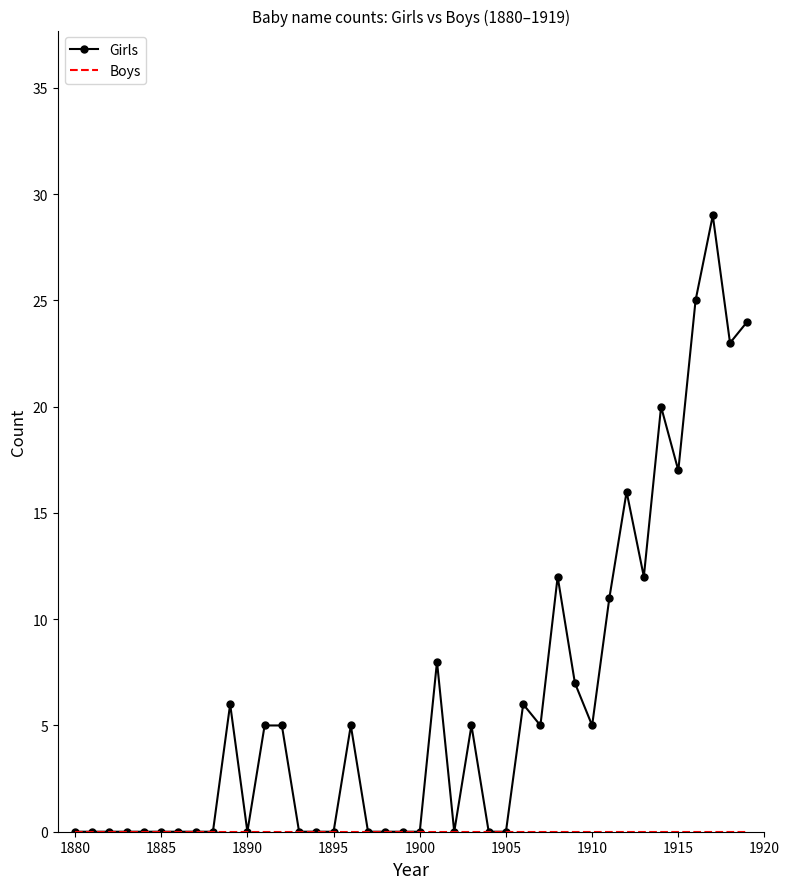

Which series has the widest spread of values?

Girls